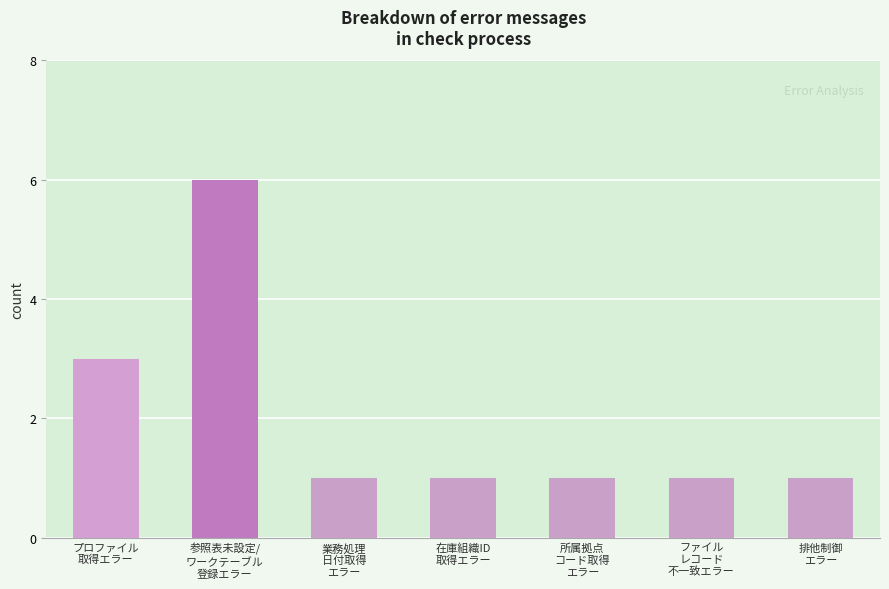

Reading left to right, what are all the values shown in this chart?

プロファイル
取得エラー=3	参照表未設定/
ワークテーブル
登録エラー=6	業務処理
日付取得
エラー=1	在庫組織ID
取得エラー=1	所属拠点
コード取得
エラー=1	ファイル
レコード
不一致エラー=1	排他制御
エラー=1